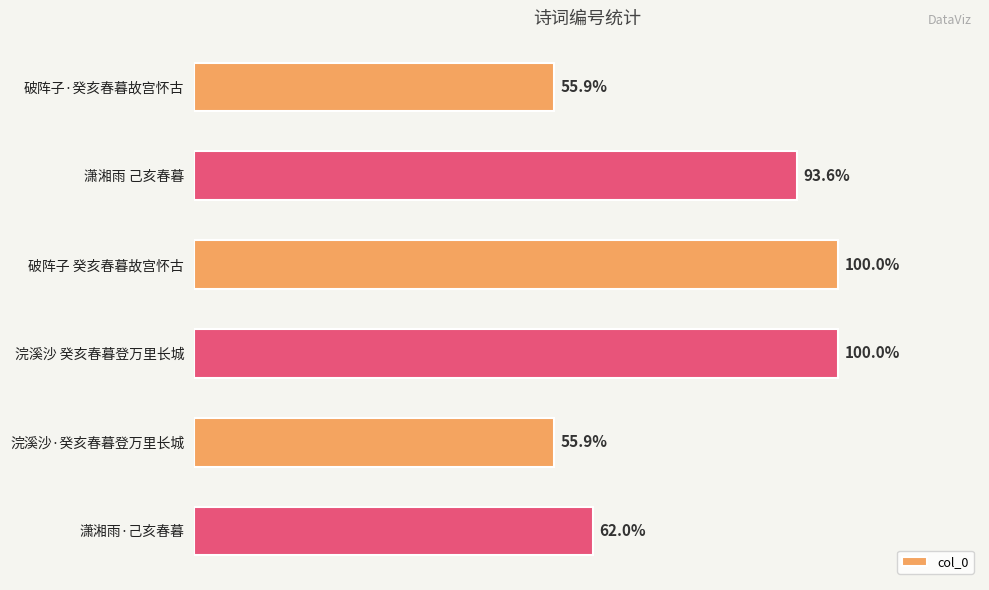

Does the chart contain any negative values?

No